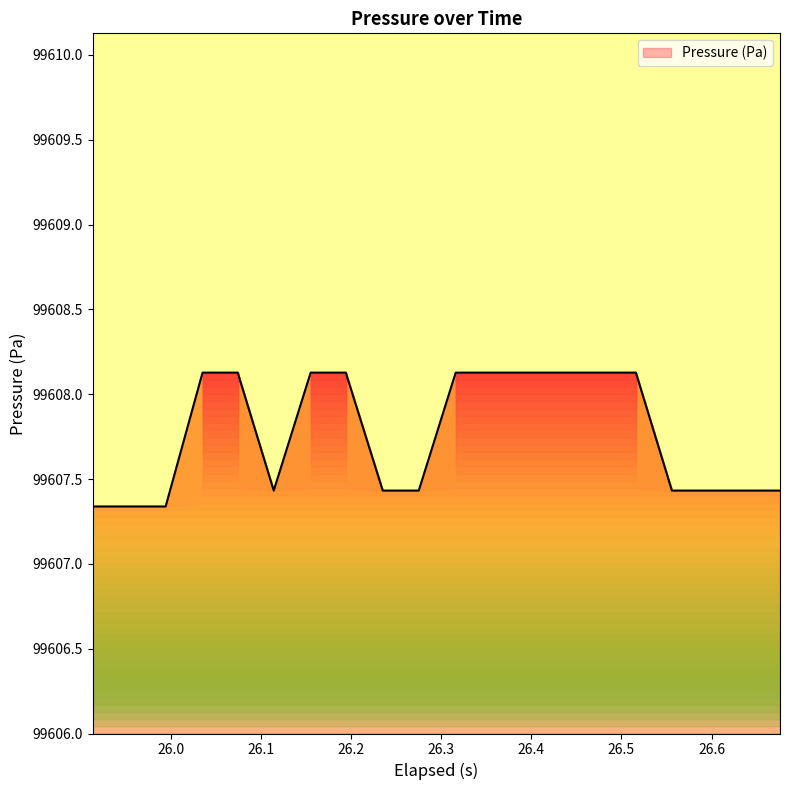

What is the difference between the maximum and minimum values?

0.8